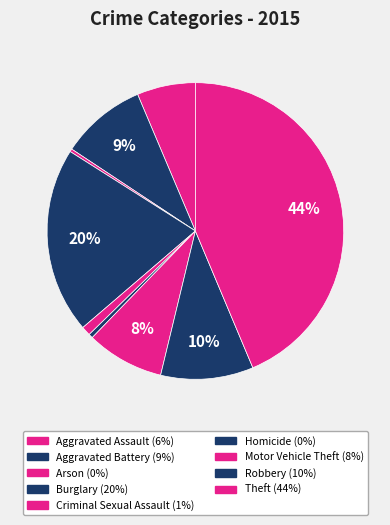

To the nearest percent, what portion does Aggravated Assault represent?

6%